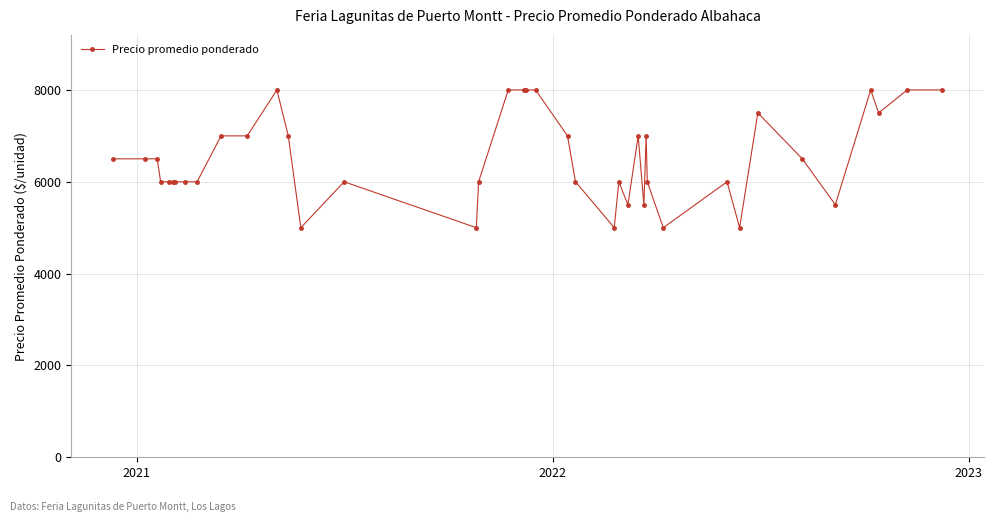

Count the values in the range 6000 to 7500.

24